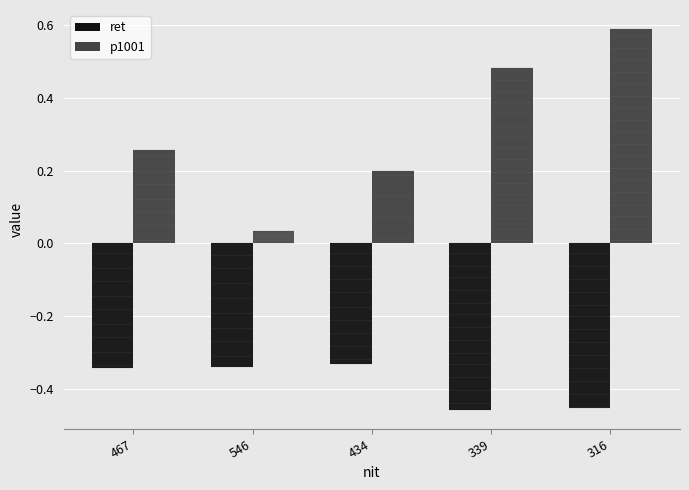

What is the sum of the ret values at 546 and 434?

-0.7